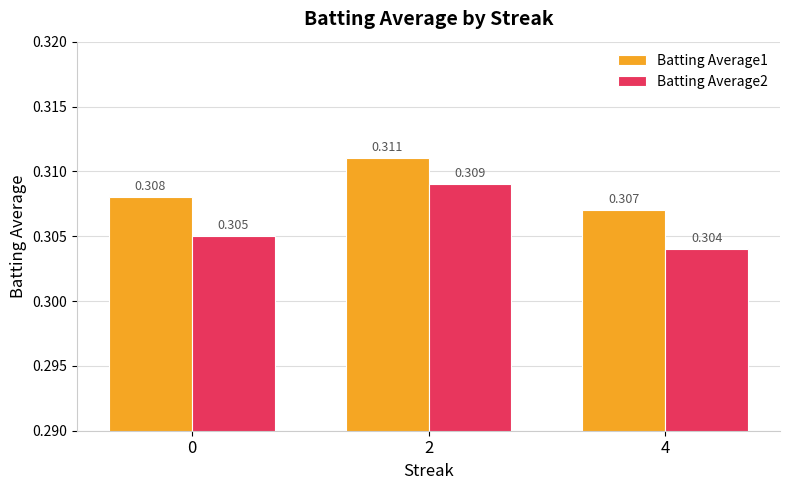

Which series changed the most between 2 and 4?

Batting Average2